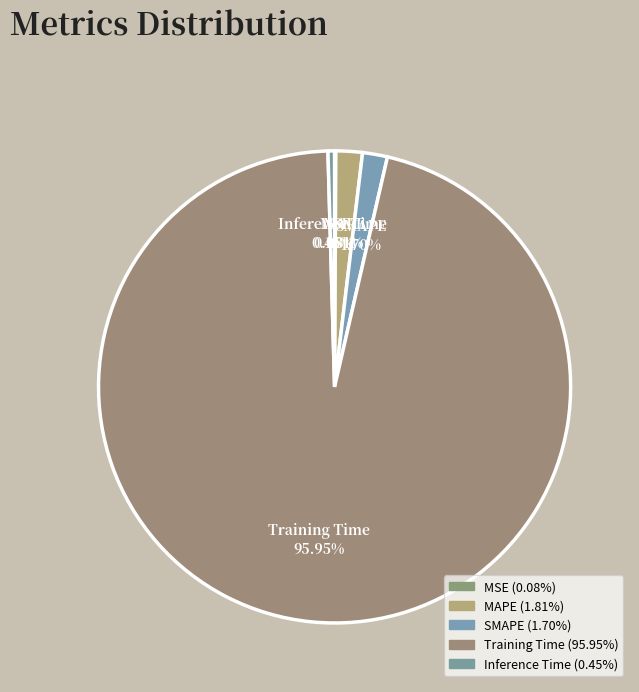

Which category has the smallest portion of the pie?

MSE